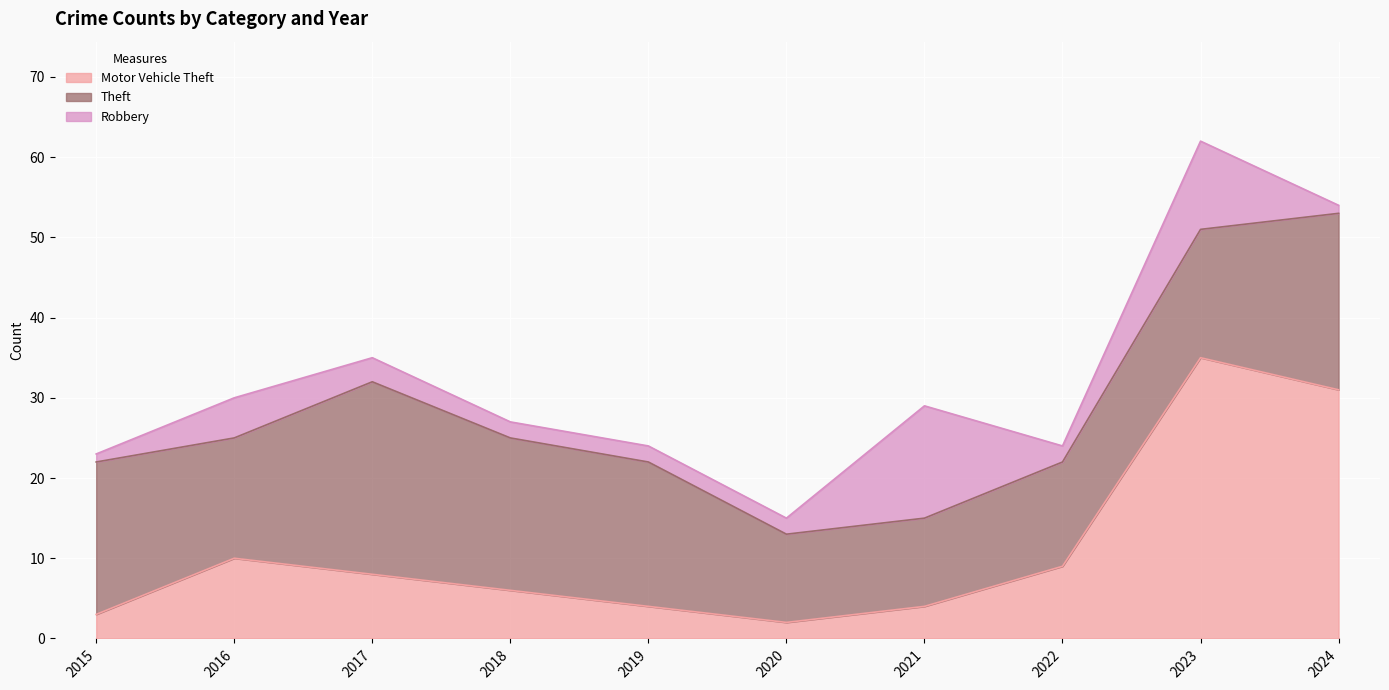

At which category does the chart reach its peak across all series?

2023